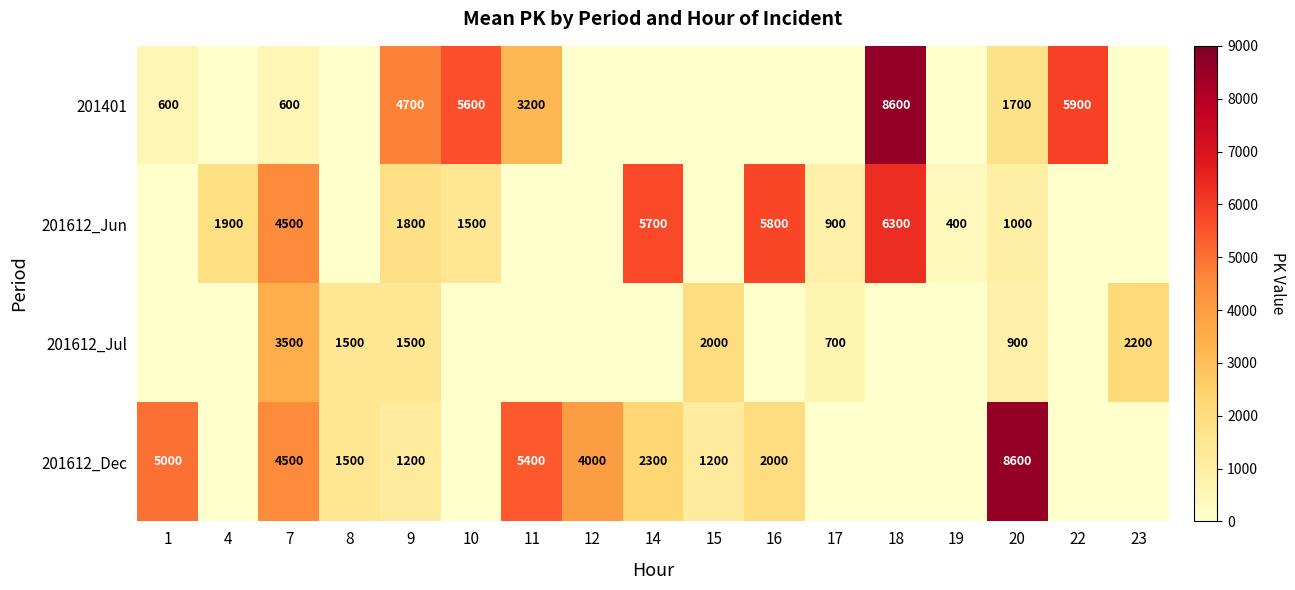

What is the spread (max minus min) of values at 11?

5400